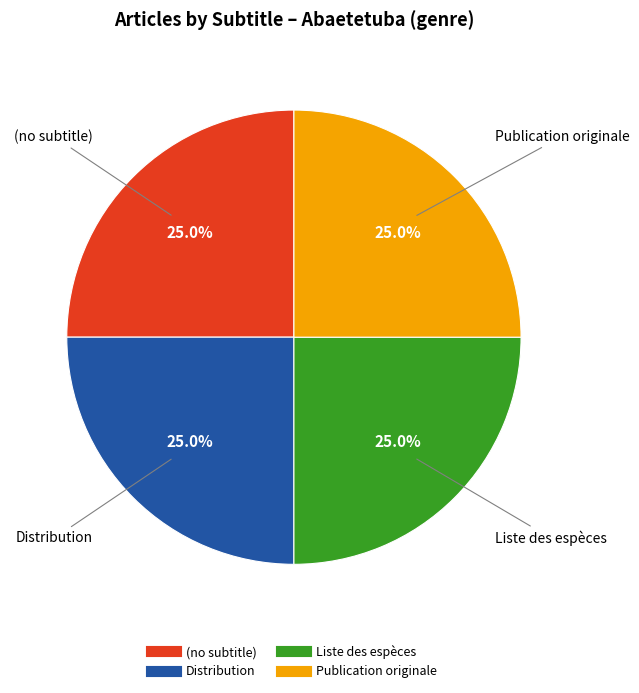

To the nearest percent, what is the average slice percentage?

25%